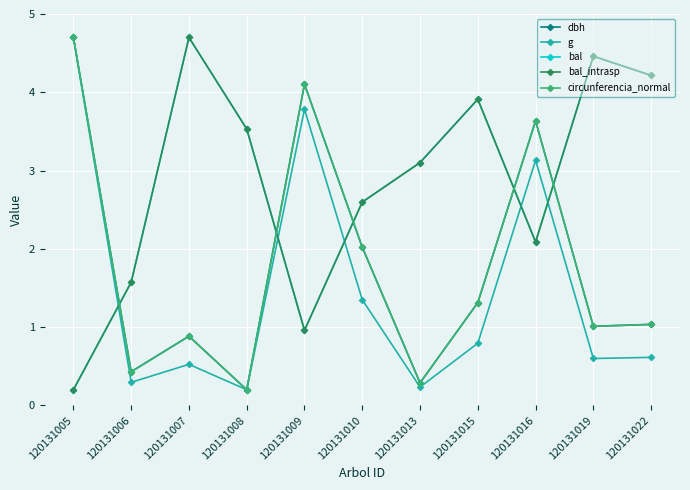

Is this an area chart (filled region under the line)?

No